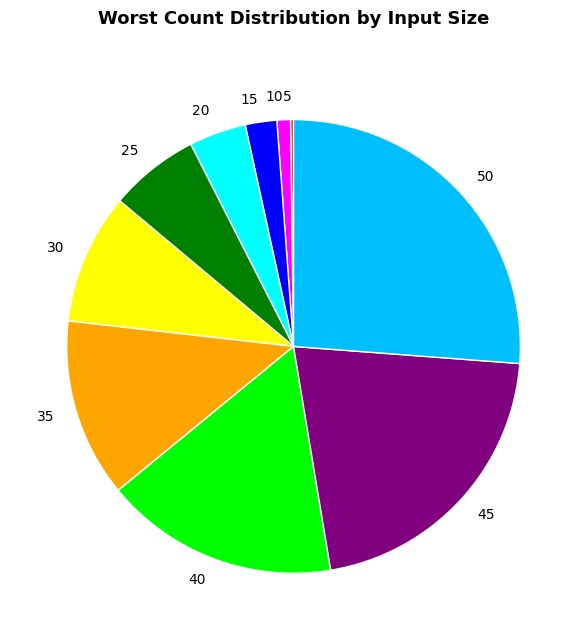

Is it true that 10 is 11% of the pie?

False